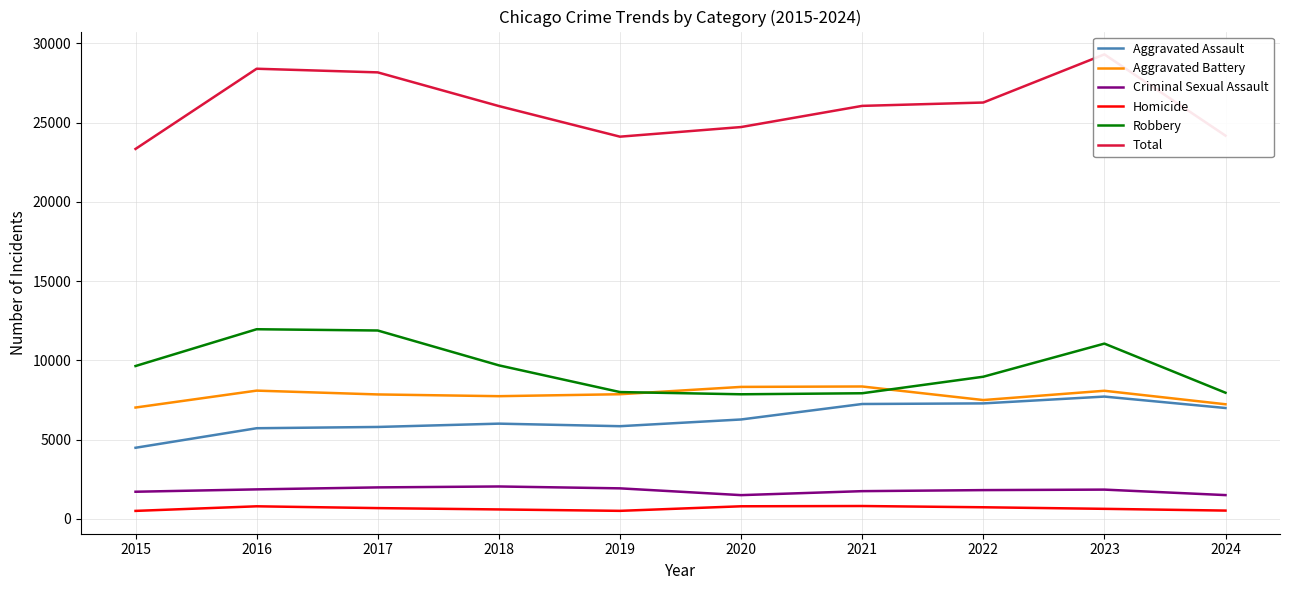

Reading left to right, list all the values displayed in this chart.

Aggravated Assault: 4480	5713	5793	6002	5841	6265	7242	7280	7710	6989
Aggravated Battery: 7019	8086	7845	7735	7858	8321	8347	7491	8077	7225
Criminal Sexual Assault: 1705	1854	1979	2037	1919	1491	1742	1808	1839	1493
Homicide: 496	786	672	588	499	787	804	725	626	516
Robbery: 9638	11960	11880	9681	7995	7855	7920	8963	11053	7953
Total: 23338	28399	28169	26043	24112	24719	26055	26267	29305	24176